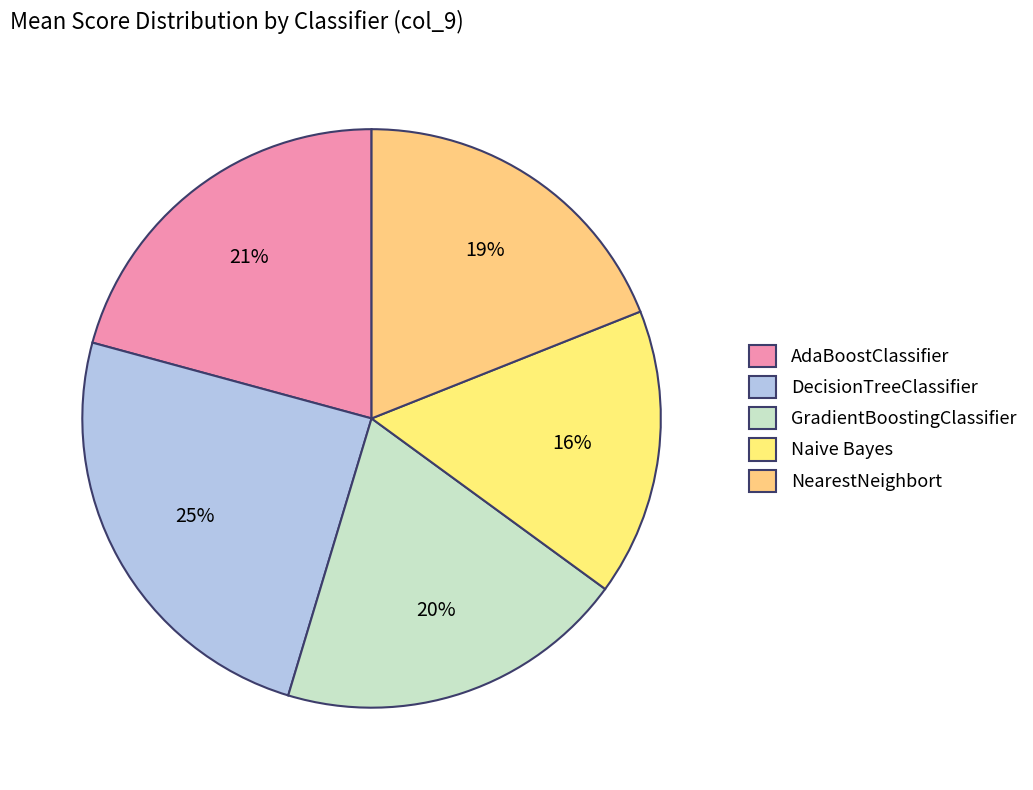

To the nearest percent, what percentage of the pie is DecisionTreeClassifier?

25%